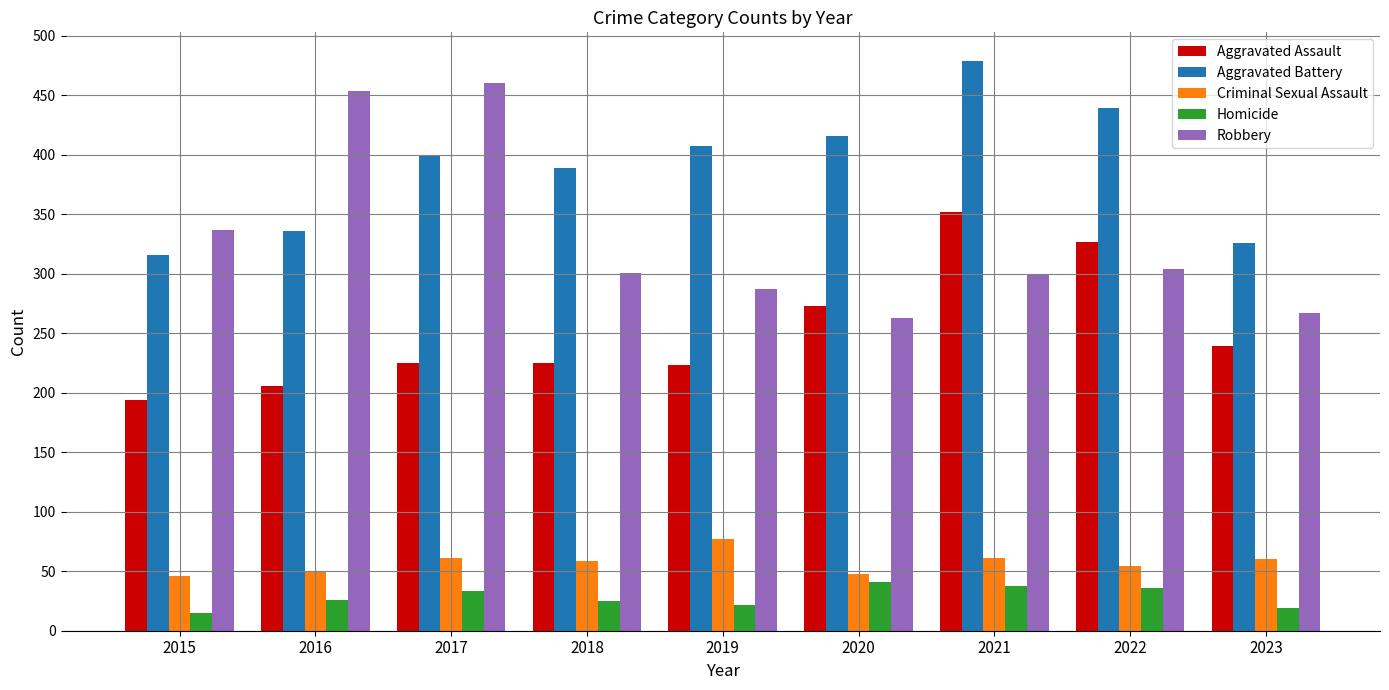

What are all the series names shown in the legend?

Aggravated Assault, Aggravated Battery, Criminal Sexual Assault, Homicide, Robbery